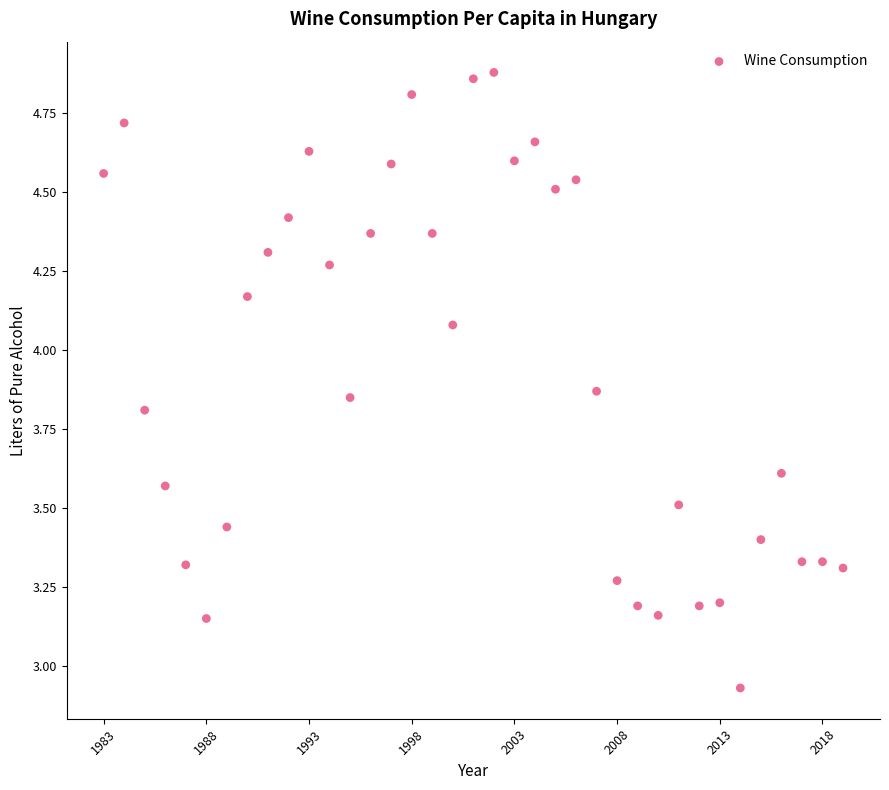

What is the range of X values (max minus min)?

36.0